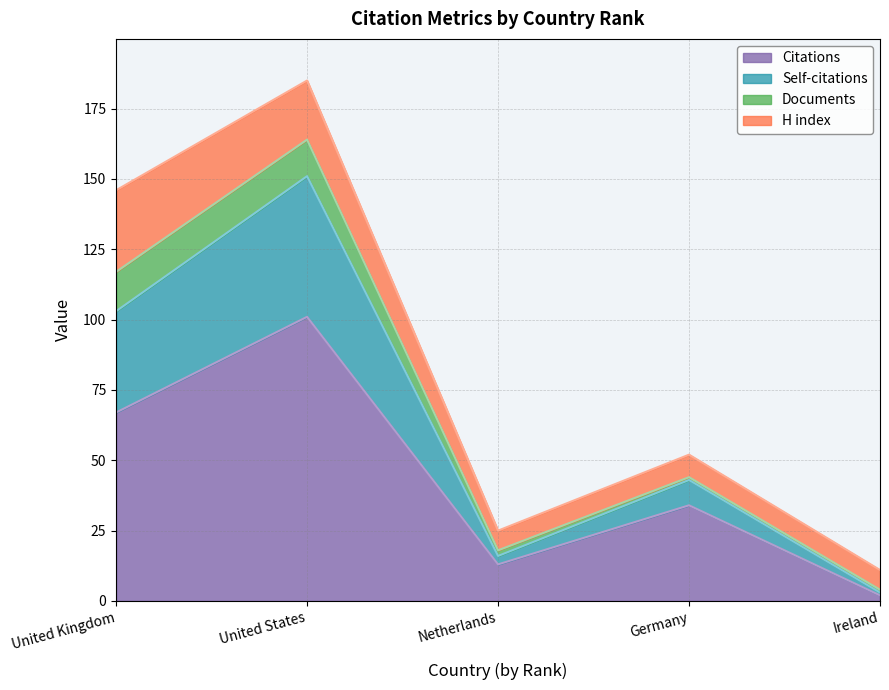

Is it true that Citations equals 13 at Netherlands?

True